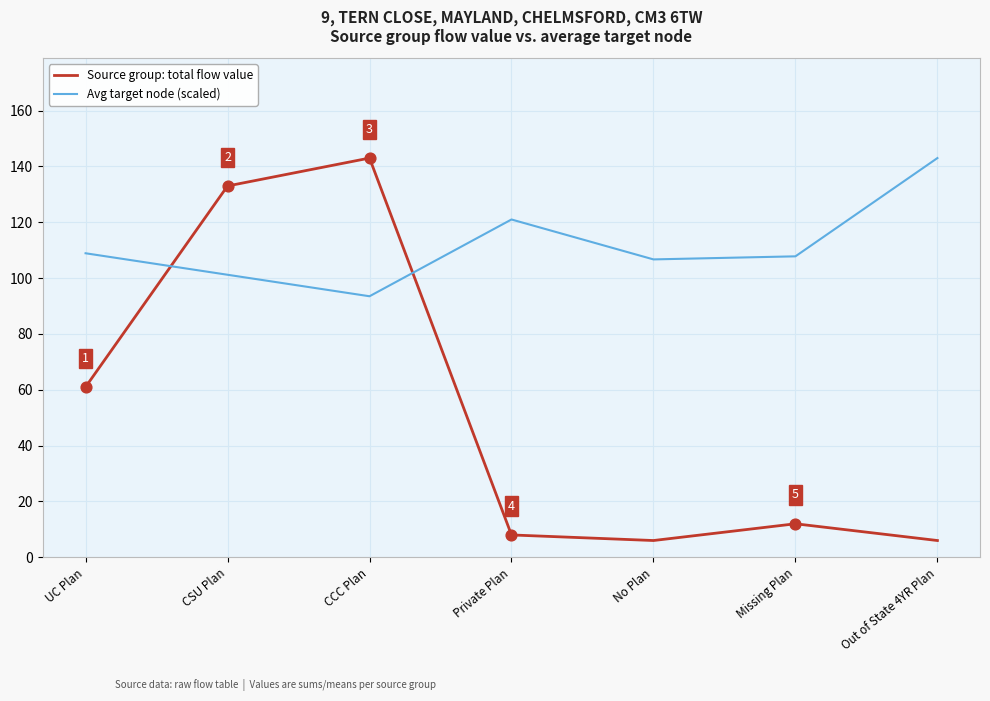

Between UC Plan and Private Plan, which series saw the biggest shift?

Source group: total flow value